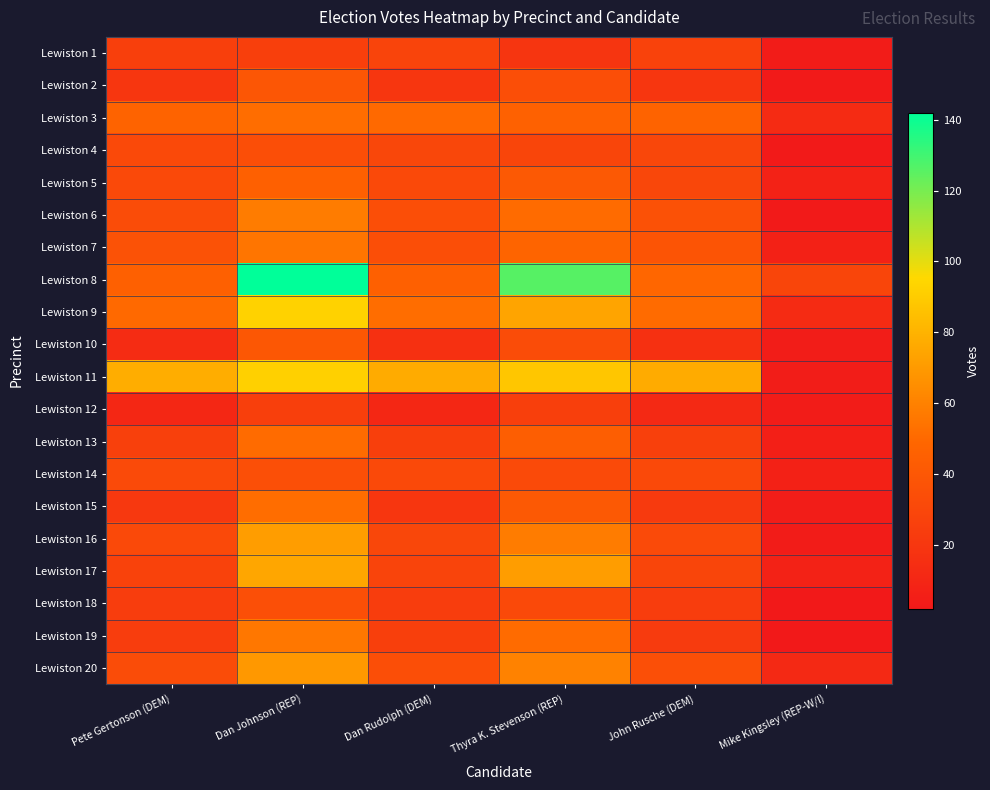

Reading left to right, what are all the values shown in this chart?

Lewiston 1: Pete Gertonson (DEM)=25	Dan Johnson (REP)=25	Dan Rudolph (DEM)=28	Thyra K. Stevenson (REP)=19	John Rusche (DEM)=27	Mike Kingsley (REP-W/I)=4
Lewiston 2: Pete Gertonson (DEM)=20	Dan Johnson (REP)=39	Dan Rudolph (DEM)=20	Thyra K. Stevenson (REP)=34	John Rusche (DEM)=20	Mike Kingsley (REP-W/I)=3
Lewiston 3: Pete Gertonson (DEM)=47	Dan Johnson (REP)=52	Dan Rudolph (DEM)=50	Thyra K. Stevenson (REP)=46	John Rusche (DEM)=47	Mike Kingsley (REP-W/I)=13
Lewiston 4: Pete Gertonson (DEM)=31	Dan Johnson (REP)=34	Dan Rudolph (DEM)=30	Thyra K. Stevenson (REP)=29	John Rusche (DEM)=30	Mike Kingsley (REP-W/I)=3
Lewiston 5: Pete Gertonson (DEM)=31	Dan Johnson (REP)=45	Dan Rudolph (DEM)=31	Thyra K. Stevenson (REP)=41	John Rusche (DEM)=30	Mike Kingsley (REP-W/I)=8
Lewiston 6: Pete Gertonson (DEM)=33	Dan Johnson (REP)=58	Dan Rudolph (DEM)=34	Thyra K. Stevenson (REP)=51	John Rusche (DEM)=36	Mike Kingsley (REP-W/I)=3
Lewiston 7: Pete Gertonson (DEM)=37	Dan Johnson (REP)=55	Dan Rudolph (DEM)=34	Thyra K. Stevenson (REP)=48	John Rusche (DEM)=38	Mike Kingsley (REP-W/I)=7
Lewiston 8: Pete Gertonson (DEM)=45	Dan Johnson (REP)=142	Dan Rudolph (DEM)=45	Thyra K. Stevenson (REP)=126	John Rusche (DEM)=49	Mike Kingsley (REP-W/I)=29
Lewiston 9: Pete Gertonson (DEM)=50	Dan Johnson (REP)=93	Dan Rudolph (DEM)=52	Thyra K. Stevenson (REP)=74	John Rusche (DEM)=51	Mike Kingsley (REP-W/I)=13
Lewiston 10: Pete Gertonson (DEM)=14	Dan Johnson (REP)=40	Dan Rudolph (DEM)=16	Thyra K. Stevenson (REP)=33	John Rusche (DEM)=16	Mike Kingsley (REP-W/I)=5
Lewiston 11: Pete Gertonson (DEM)=78	Dan Johnson (REP)=92	Dan Rudolph (DEM)=77	Thyra K. Stevenson (REP)=88	John Rusche (DEM)=77	Mike Kingsley (REP-W/I)=5
Lewiston 12: Pete Gertonson (DEM)=11	Dan Johnson (REP)=25	Dan Rudolph (DEM)=11	Thyra K. Stevenson (REP)=25	John Rusche (DEM)=12	Mike Kingsley (REP-W/I)=4
Lewiston 13: Pete Gertonson (DEM)=26	Dan Johnson (REP)=51	Dan Rudolph (DEM)=25	Thyra K. Stevenson (REP)=44	John Rusche (DEM)=26	Mike Kingsley (REP-W/I)=6
Lewiston 14: Pete Gertonson (DEM)=32	Dan Johnson (REP)=35	Dan Rudolph (DEM)=31	Thyra K. Stevenson (REP)=32	John Rusche (DEM)=31	Mike Kingsley (REP-W/I)=7
Lewiston 15: Pete Gertonson (DEM)=21	Dan Johnson (REP)=52	Dan Rudolph (DEM)=20	Thyra K. Stevenson (REP)=41	John Rusche (DEM)=22	Mike Kingsley (REP-W/I)=5
Lewiston 16: Pete Gertonson (DEM)=31	Dan Johnson (REP)=71	Dan Rudolph (DEM)=30	Thyra K. Stevenson (REP)=58	John Rusche (DEM)=32	Mike Kingsley (REP-W/I)=4
Lewiston 17: Pete Gertonson (DEM)=27	Dan Johnson (REP)=75	Dan Rudolph (DEM)=28	Thyra K. Stevenson (REP)=71	John Rusche (DEM)=29	Mike Kingsley (REP-W/I)=8
Lewiston 18: Pete Gertonson (DEM)=24	Dan Johnson (REP)=35	Dan Rudolph (DEM)=24	Thyra K. Stevenson (REP)=31	John Rusche (DEM)=24	Mike Kingsley (REP-W/I)=2
Lewiston 19: Pete Gertonson (DEM)=24	Dan Johnson (REP)=56	Dan Rudolph (DEM)=25	Thyra K. Stevenson (REP)=51	John Rusche (DEM)=23	Mike Kingsley (REP-W/I)=2
Lewiston 20: Pete Gertonson (DEM)=33	Dan Johnson (REP)=69	Dan Rudolph (DEM)=34	Thyra K. Stevenson (REP)=60	John Rusche (DEM)=35	Mike Kingsley (REP-W/I)=12